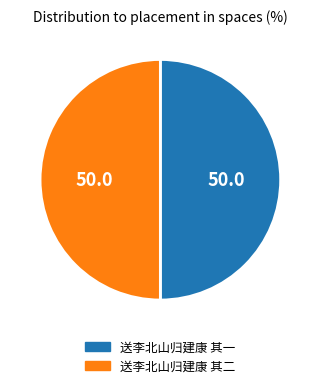

Is the sum of 送李北山归建康 其一 and 送李北山归建康 其二 greater than half?

Yes